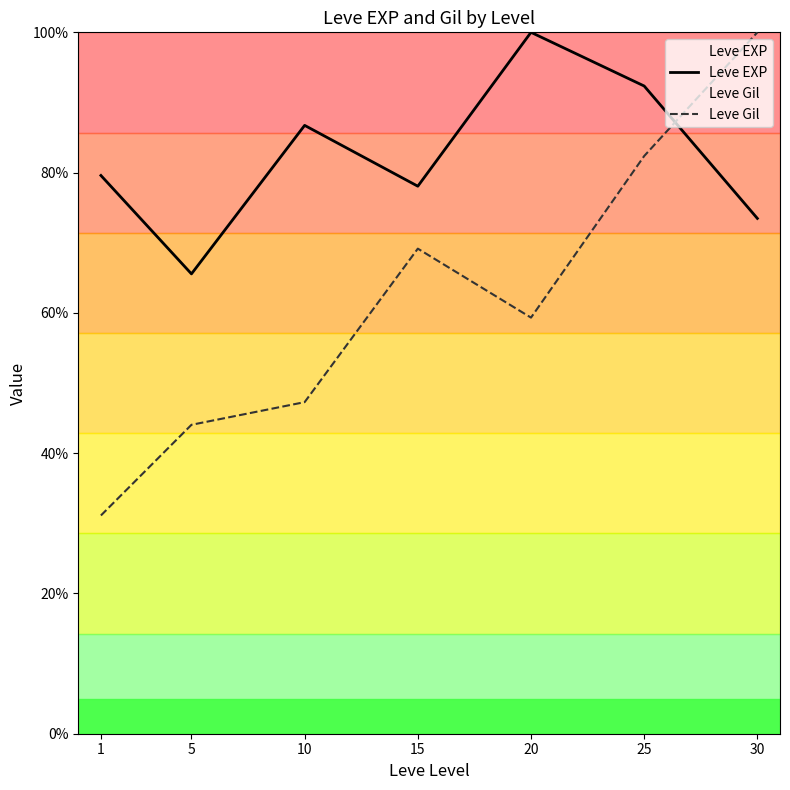

How many data points in Leve Gil are less than 59?

3